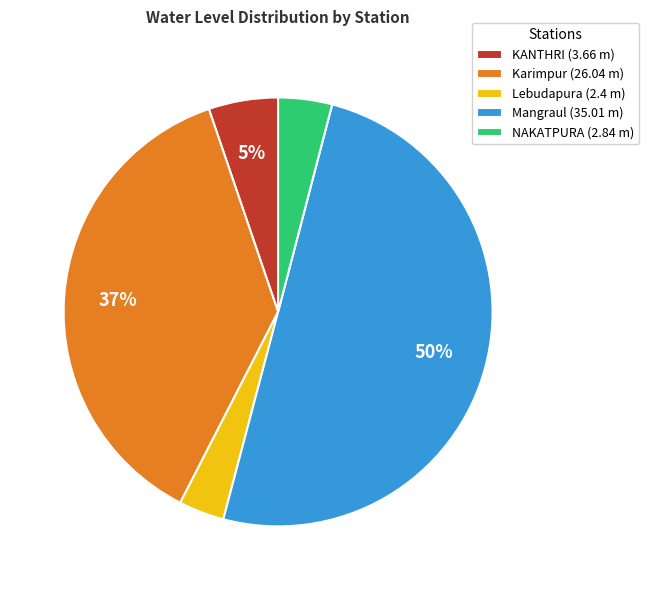

True or false: KANTHRI accounts for 11% of the total.

False